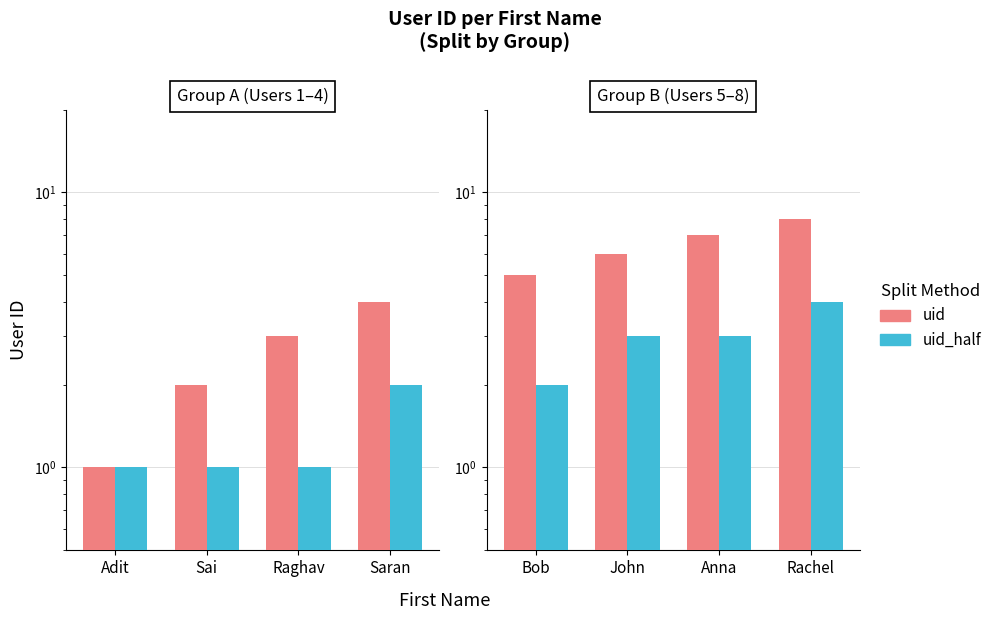

List the series in order of their overall mean, highest first.

uid, uid_half